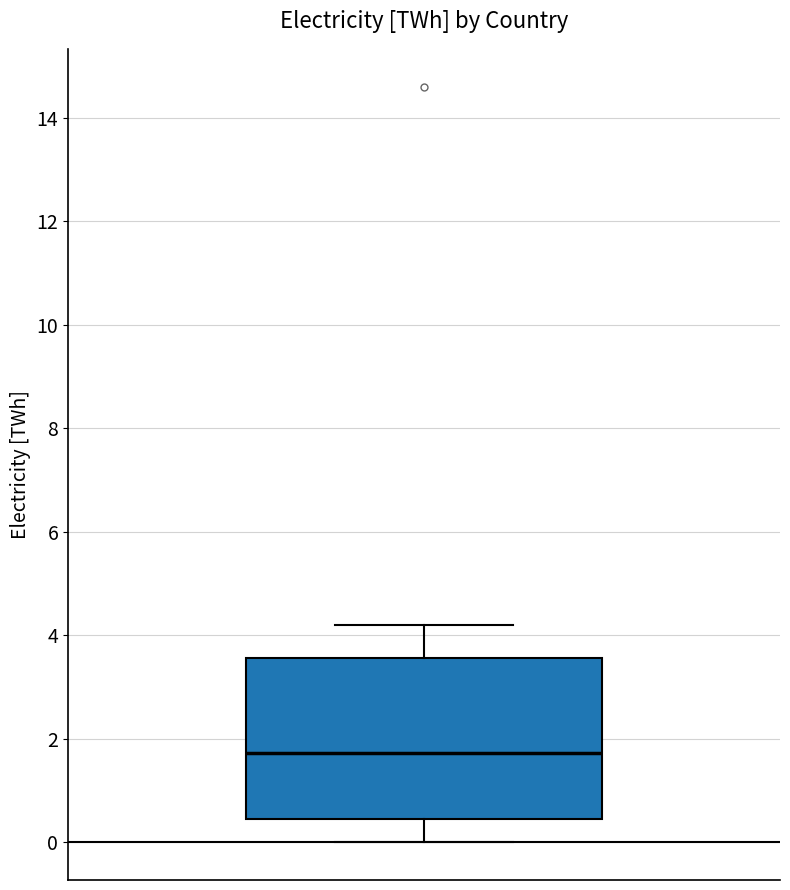

Where does the median line of the box sit on the y-axis? The values are not printed on the chart, so give them approximately, as read against the axis.

1.8